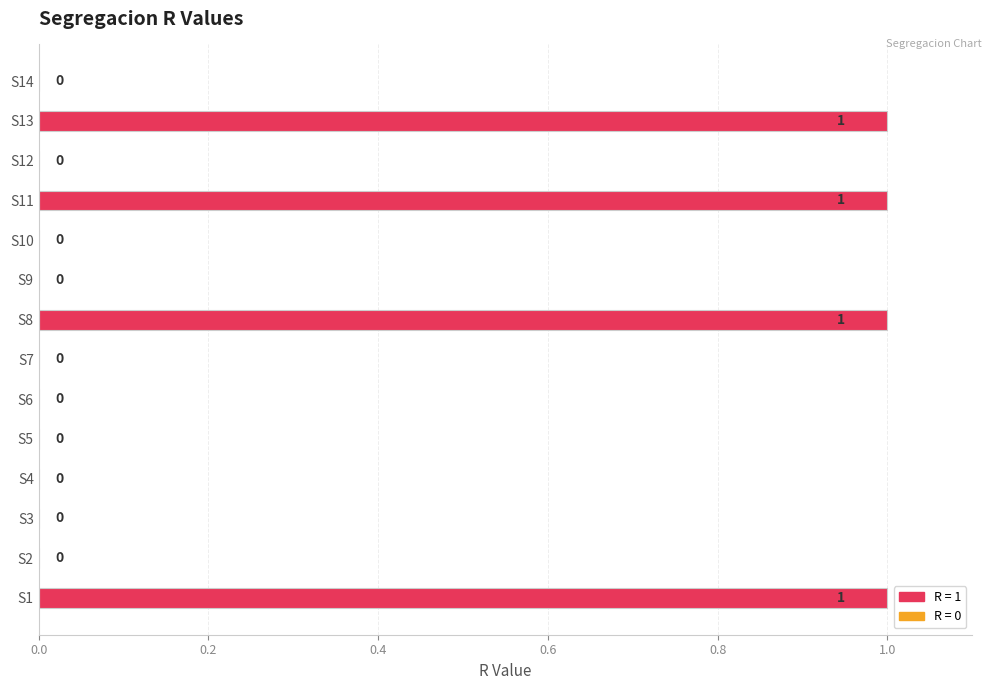

What is the sum of all values?

4